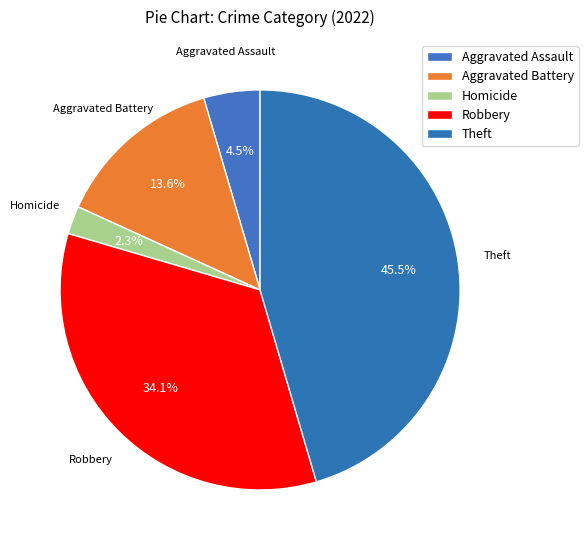

Which category has the smallest portion of the pie?

Homicide